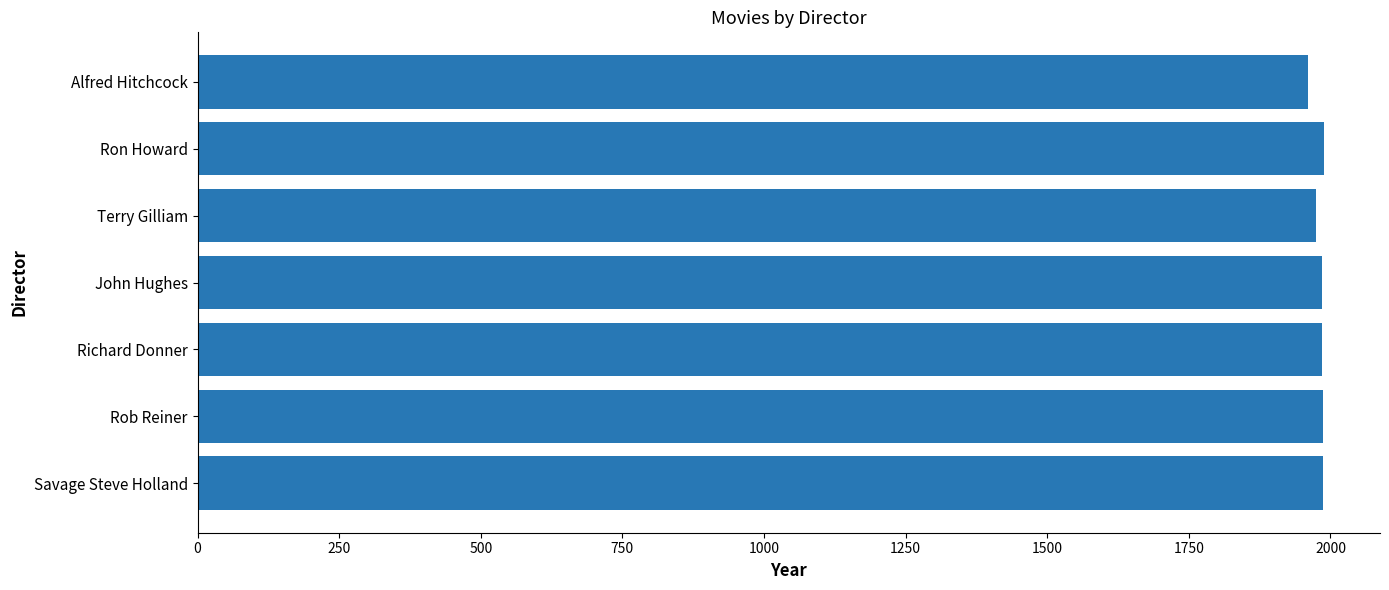

What is the difference between the maximum and minimum values?

28